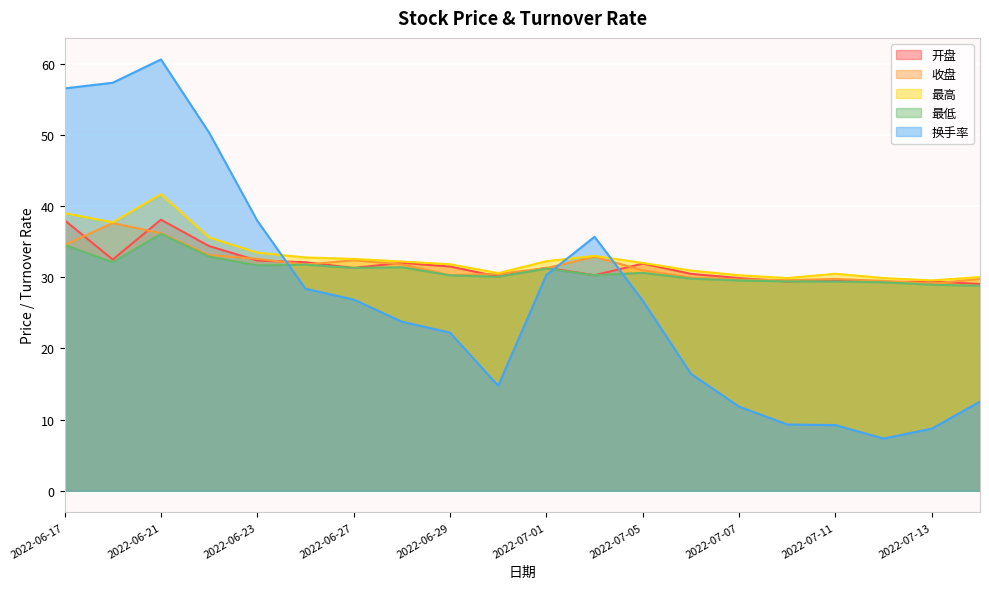

True or false: 最低 has a value of 20.1 at 2022-07-04.

False